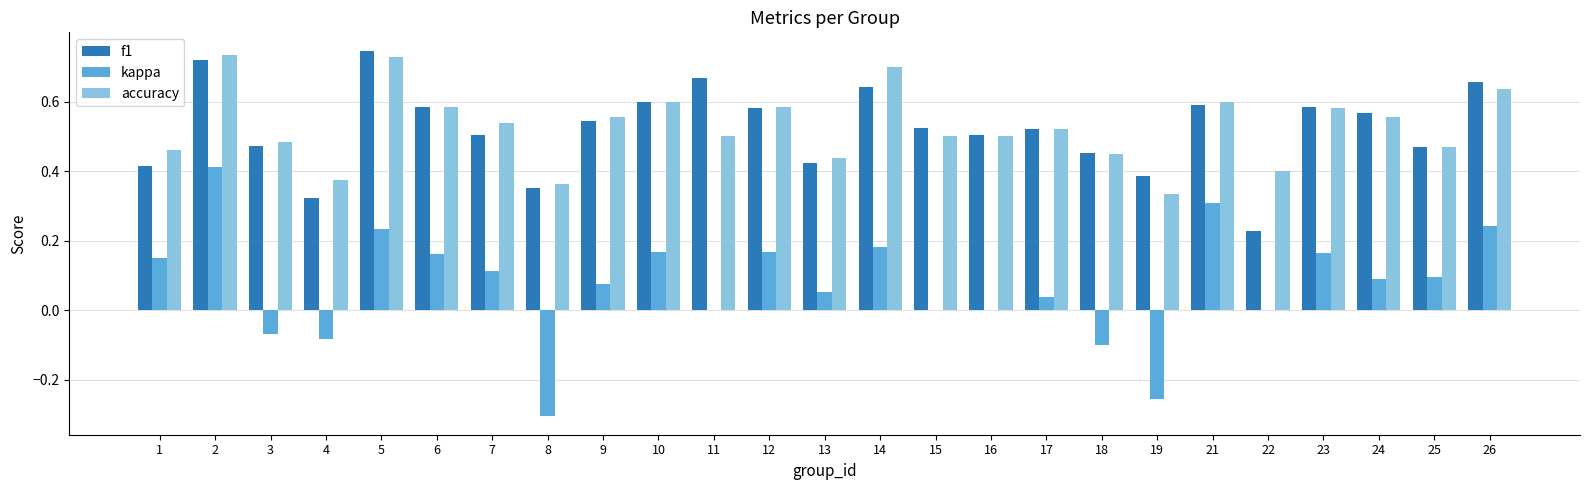

Between 21 and 22, which series saw the biggest shift?

f1